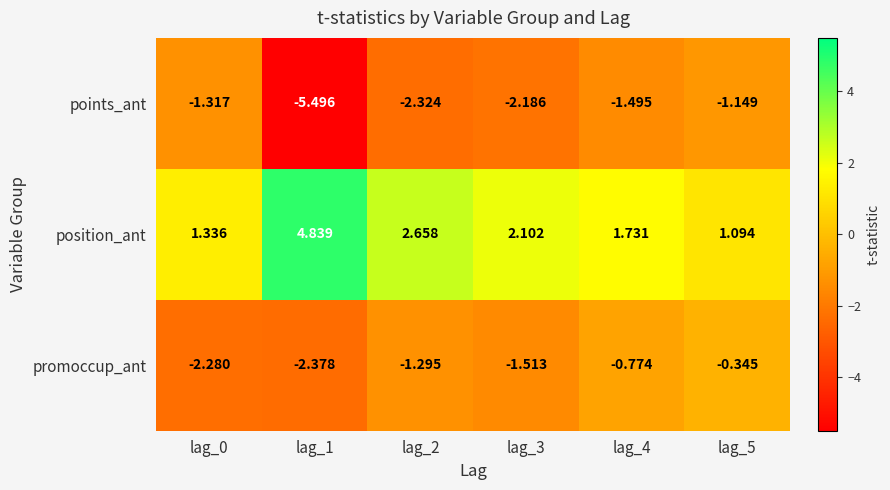

Which series has the largest range (max minus min)?

points_ant